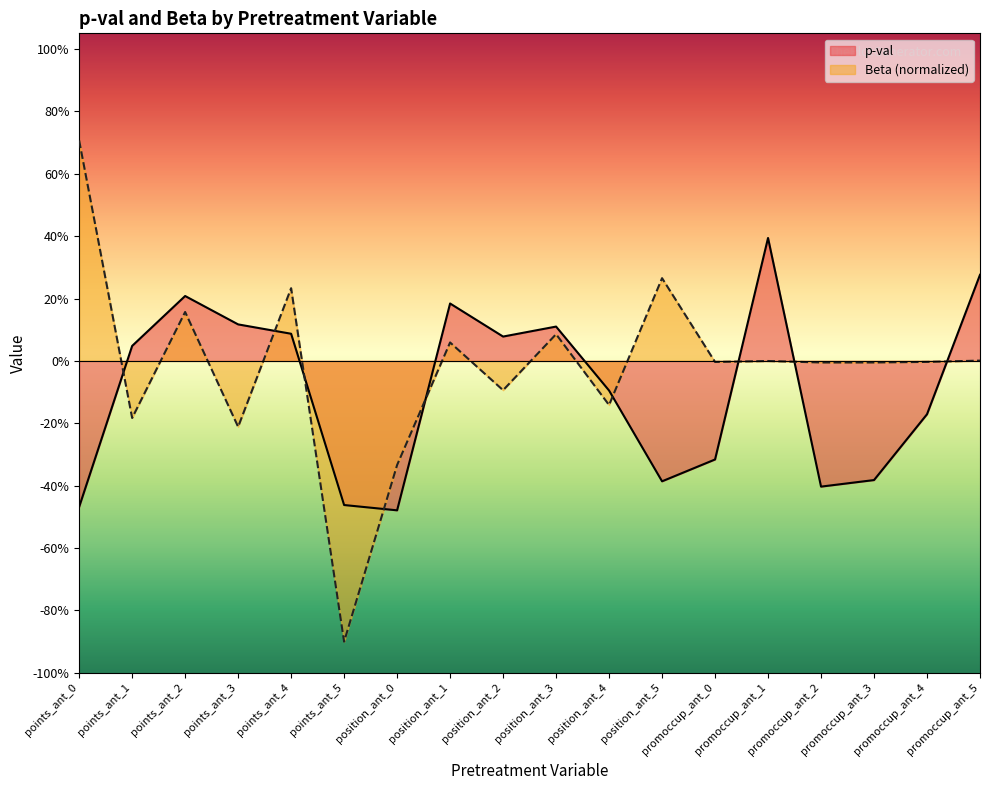

At how many categories does at least one series exceed 0?

11